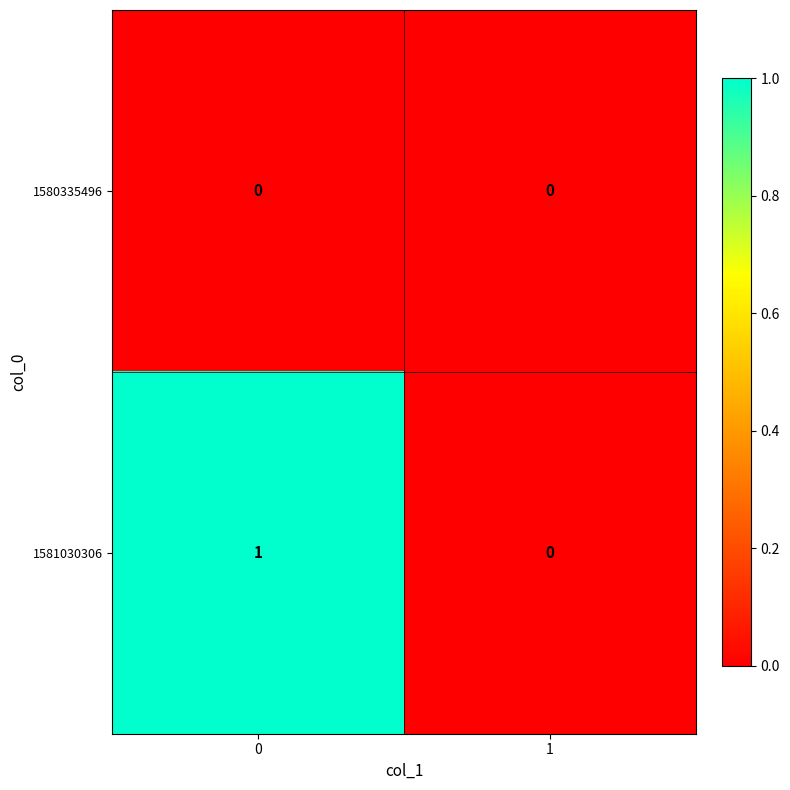

Which series changed the most between 0 and 1?

1581030306